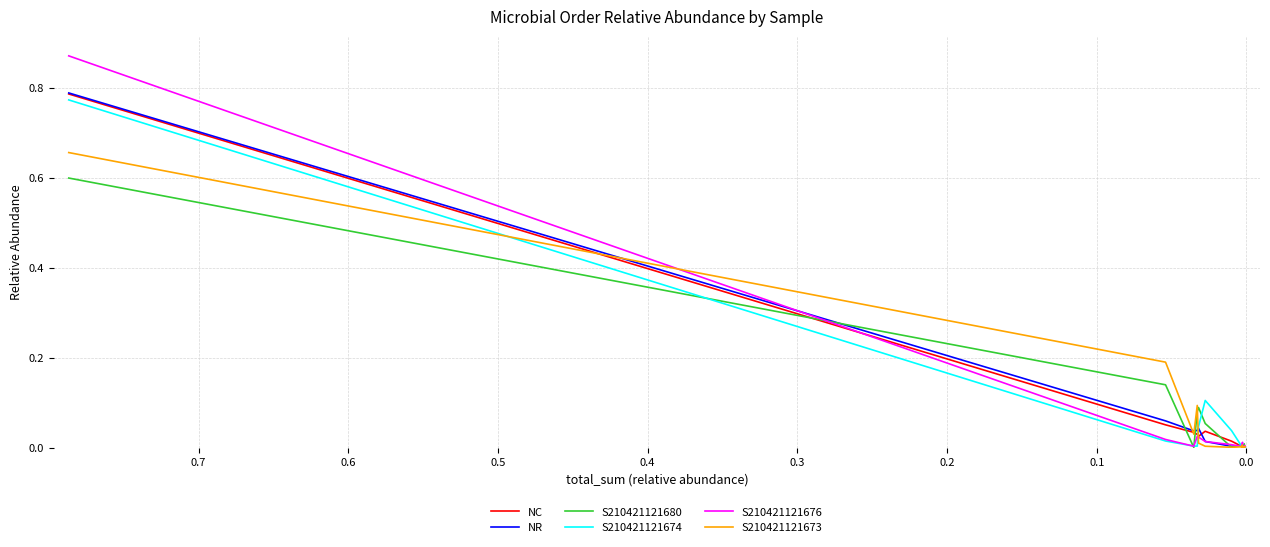

Which series has the largest range (max minus min)?

S210421121676